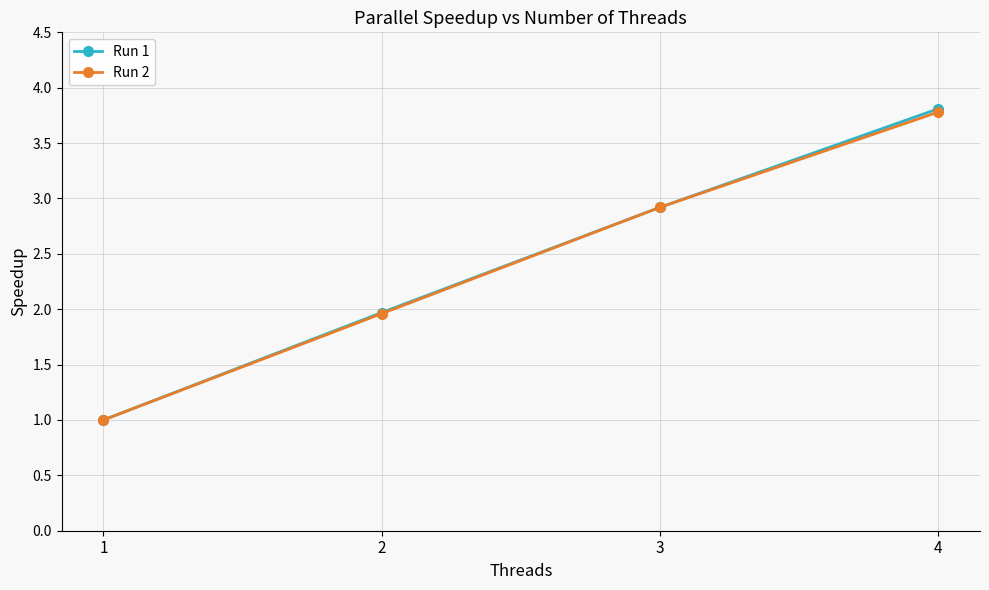

Is the value of Run 1 at 1 greater than the value of Run 2 at 2?

No